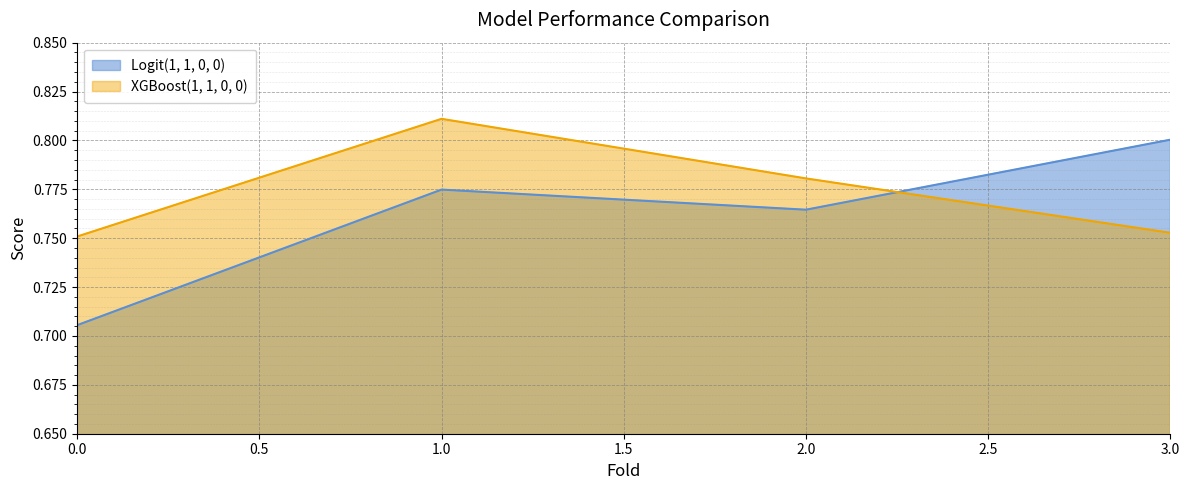

Does the chart display data point markers on the line(s)?

No